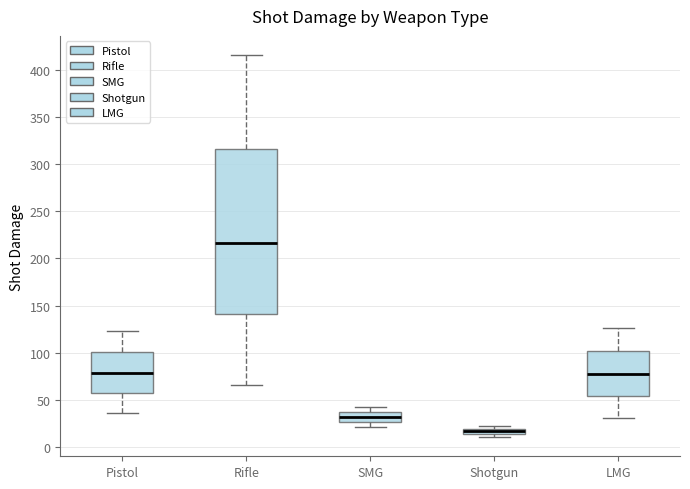

Which box is the tallest, from its lower edge to its upper edge?

Rifle